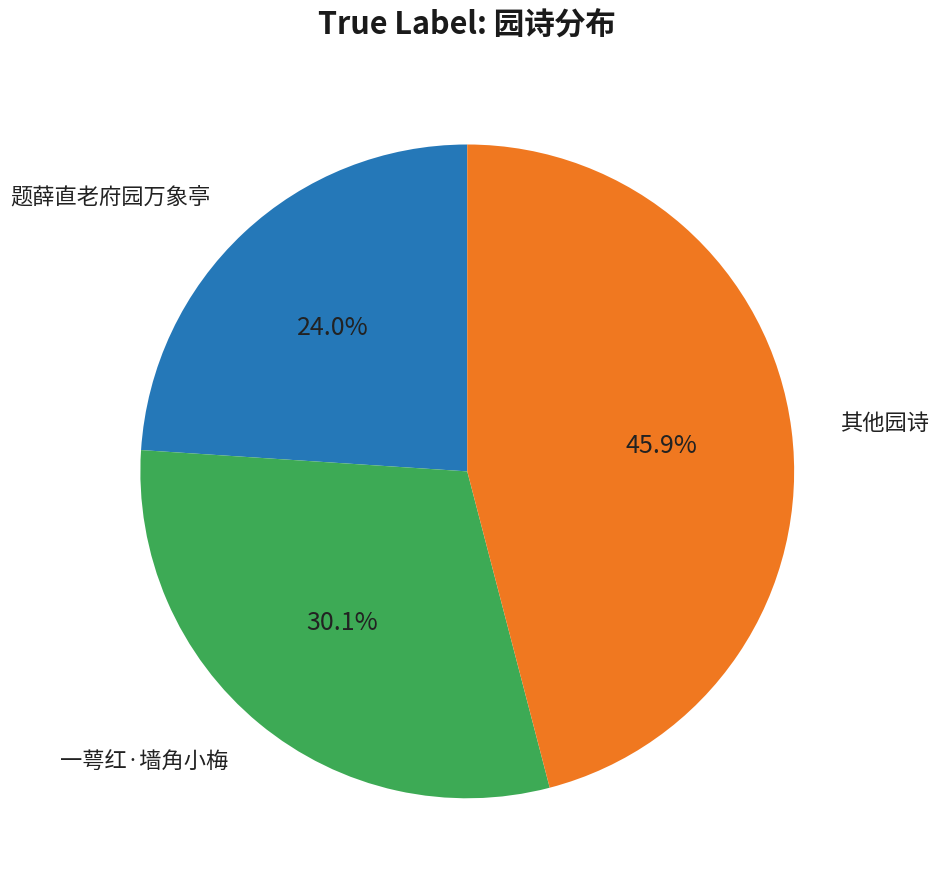

Rank the categories by value from highest to lowest.

其他园诗, 一萼红·墙角小梅, 题薛直老府园万象亭